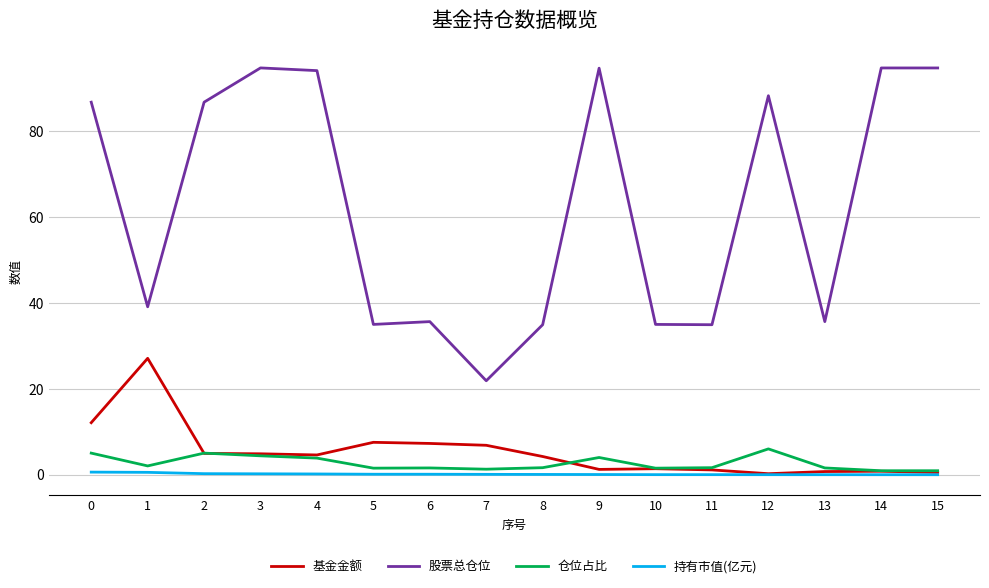

Is it true that 股票总仓位 equals 19.0 at 3?

False